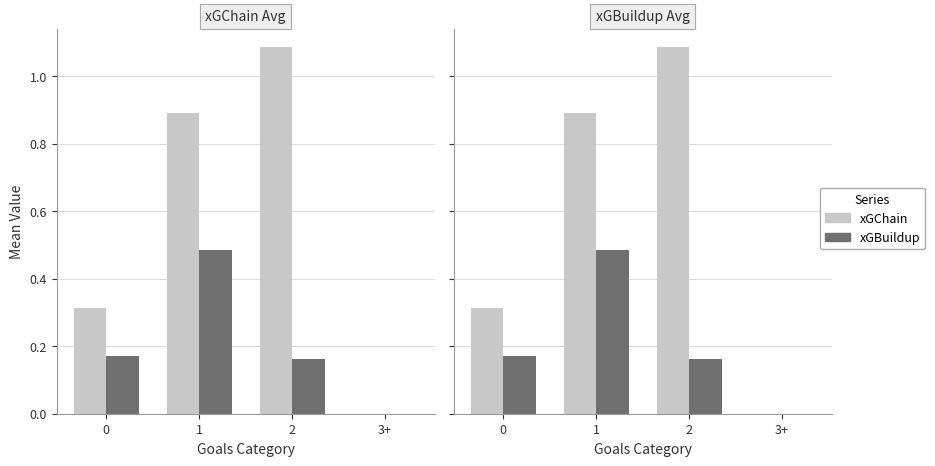

What are all the series names shown in the legend?

xGChain, xGBuildup